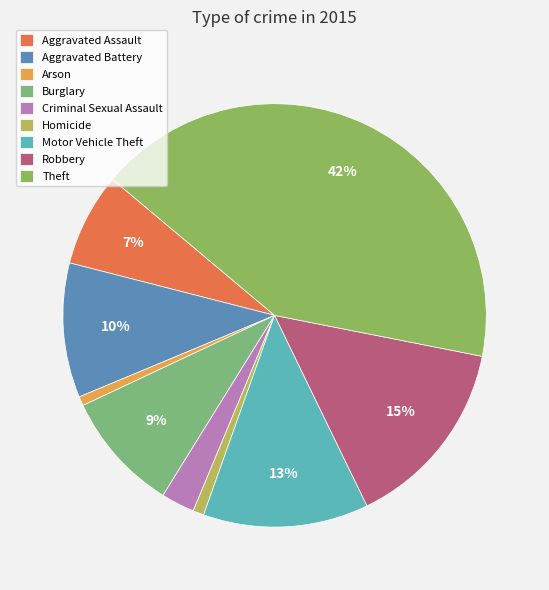

To the nearest percent, what is the average slice percentage?

11%